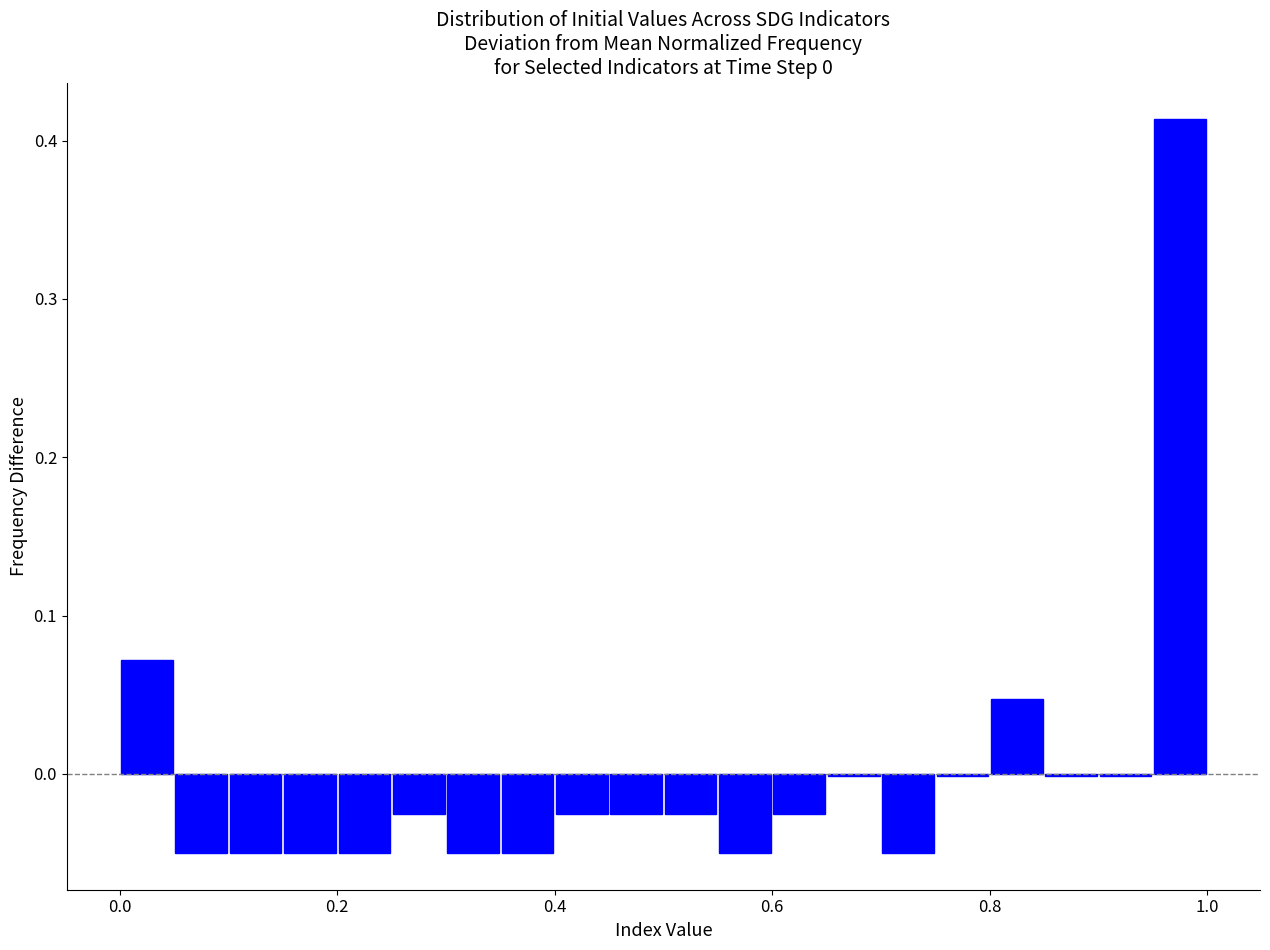

Read against the x-axis, roughly where is the centre of the tallest bar?

0.98